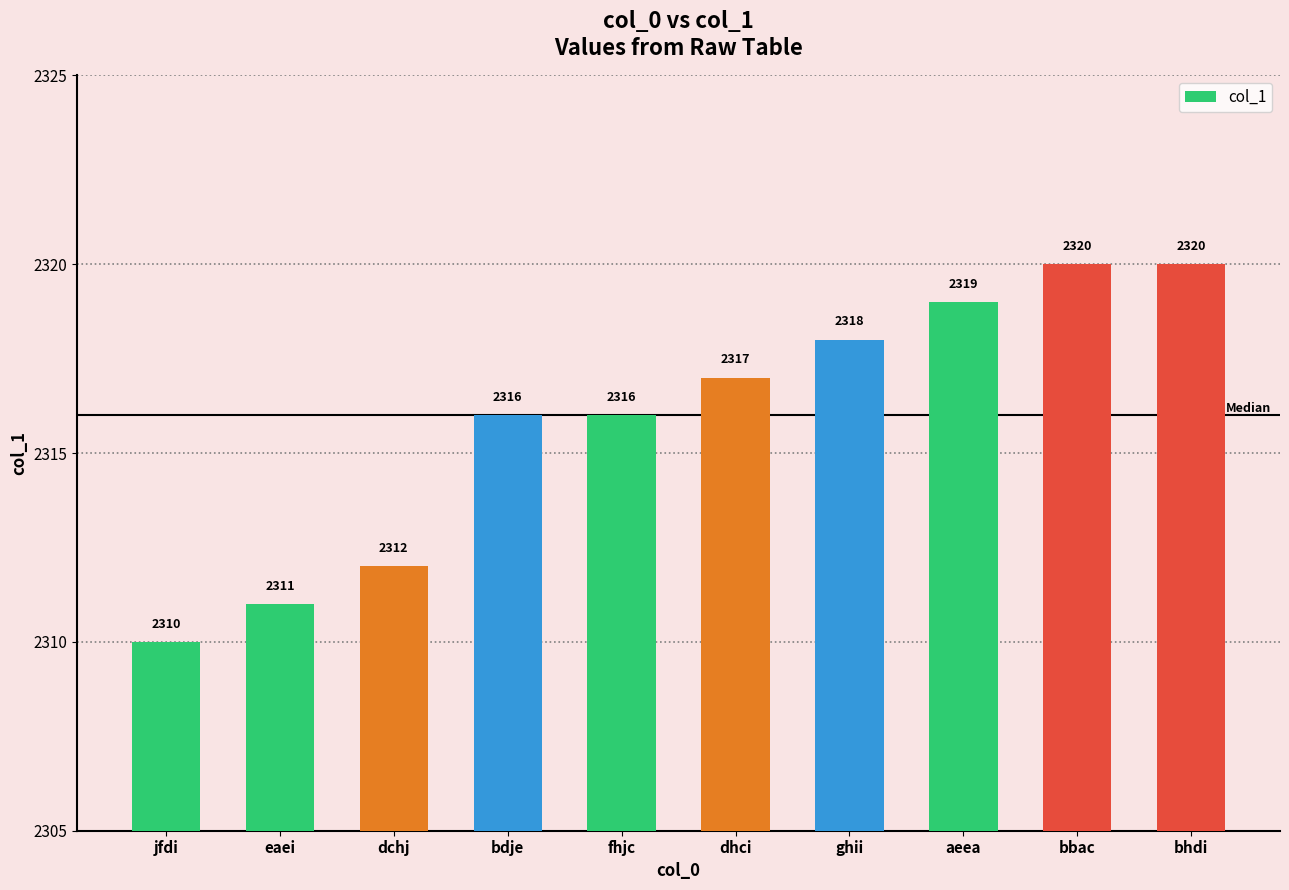

What is the approximate value at bdje, to the nearest 10?

2320